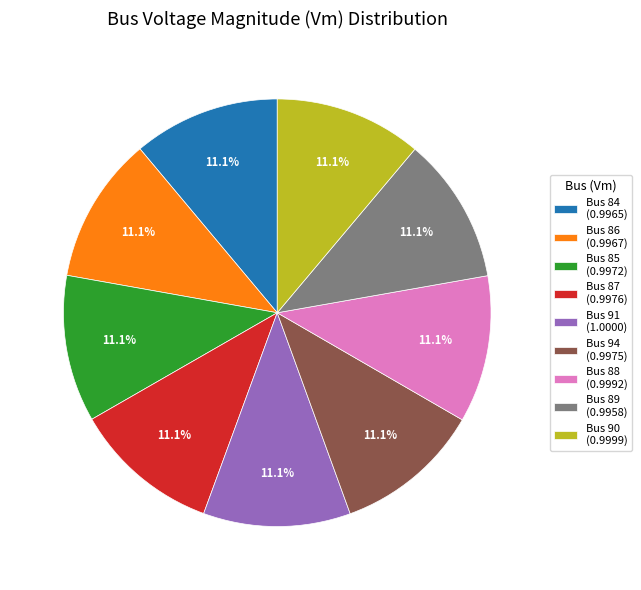

Does Bus 84 (0.9965) represent more than half of the total?

No